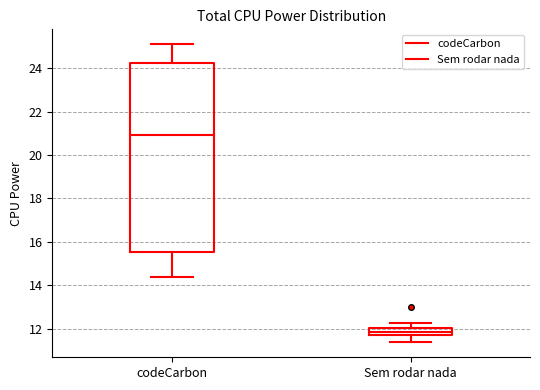

Reading left to right, read every box against the y-axis: the position of its median line, the range the box covers, and the ends of its whiskers. The values are not printed on the chart, so give them approximately, as read against the axis.

codeCarbon: median 21.0, box 15.6 to 24.2, whiskers 14.4 to 25.2
Sem rodar nada: median 11.8, box 11.6 to 12.0, whiskers 11.4 to 12.2